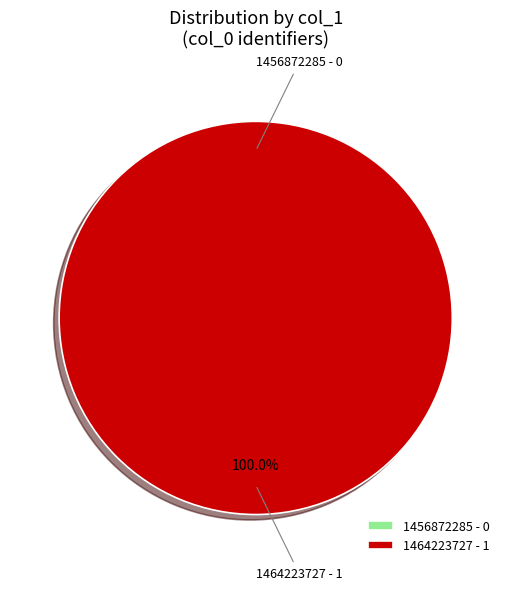

Is it true that 1456872285 is 7% of the pie?

False